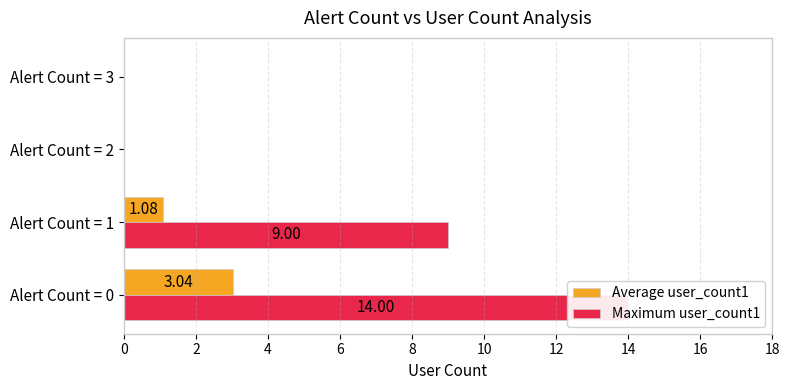

What are all the series names shown in the legend?

Average user_count1, Maximum user_count1